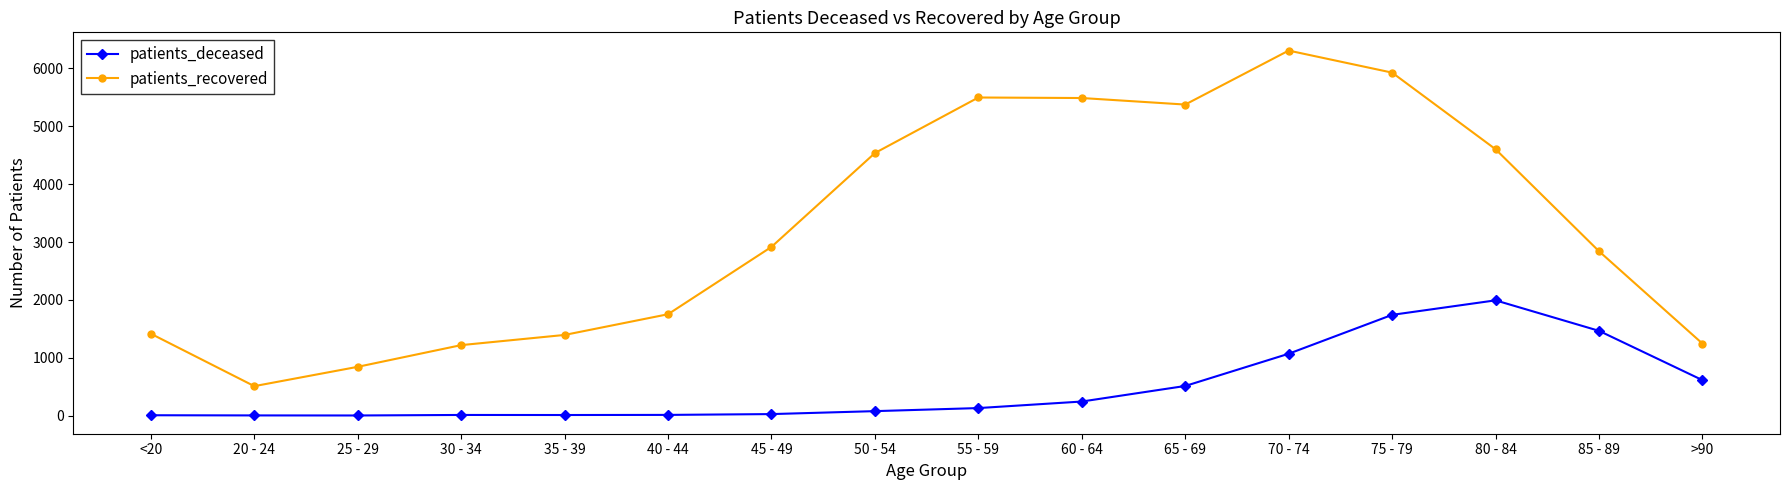

Which category has the lowest value in the patients_recovered series?

20 - 24